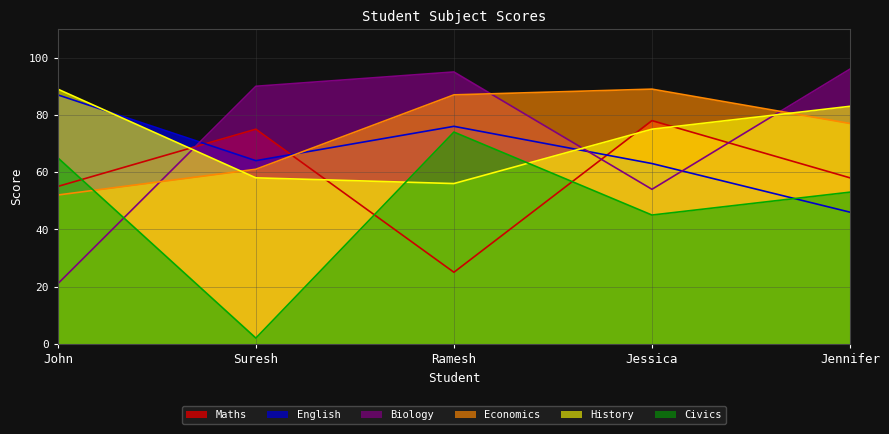

Where is the first local minimum for English?

Suresh